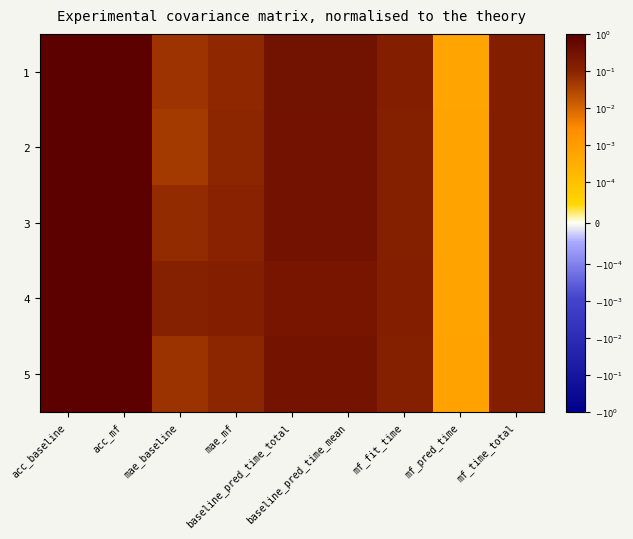

At how many categories does at least one series exceed 0?

9